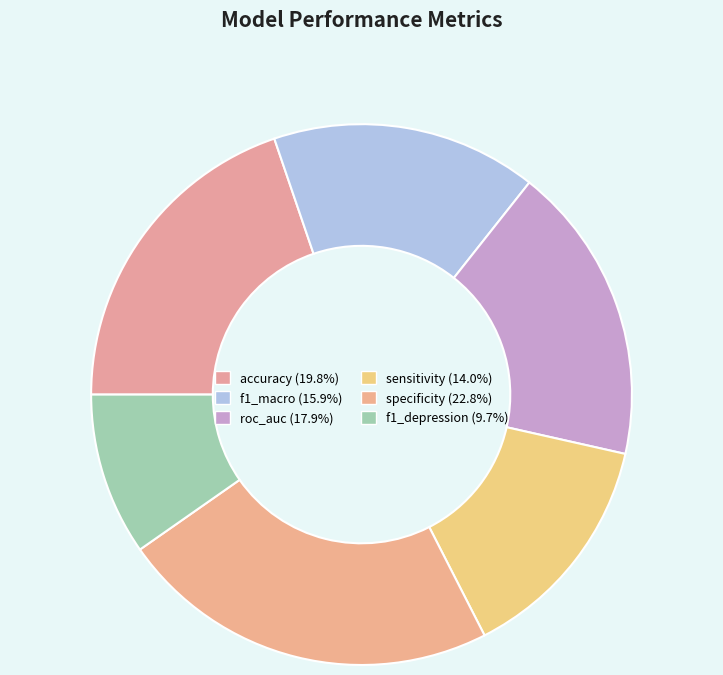

How many segments does this pie chart have?

6